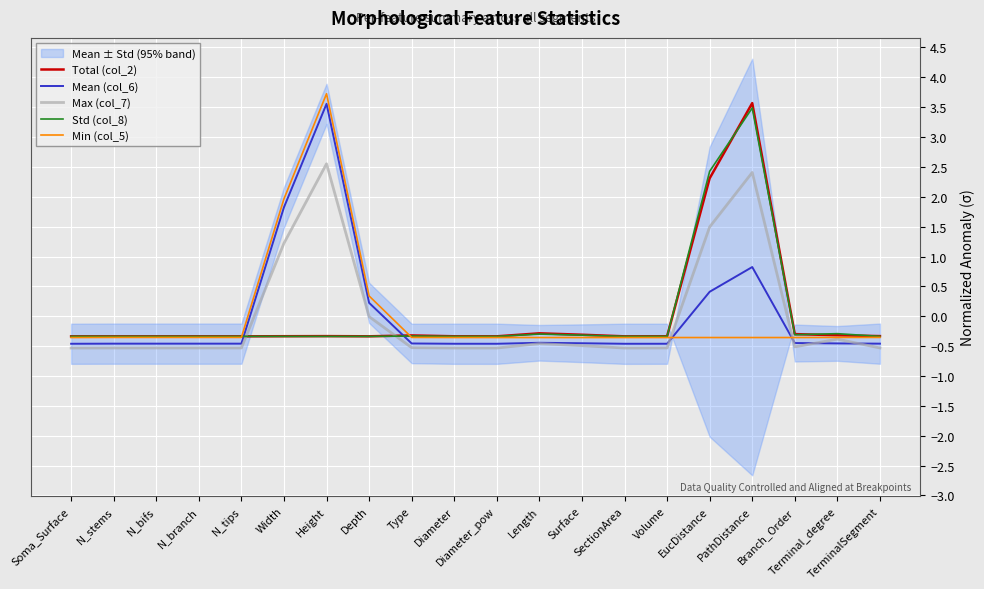

True or false: Min (col_5) has more than 2 points higher than both neighbors.

False